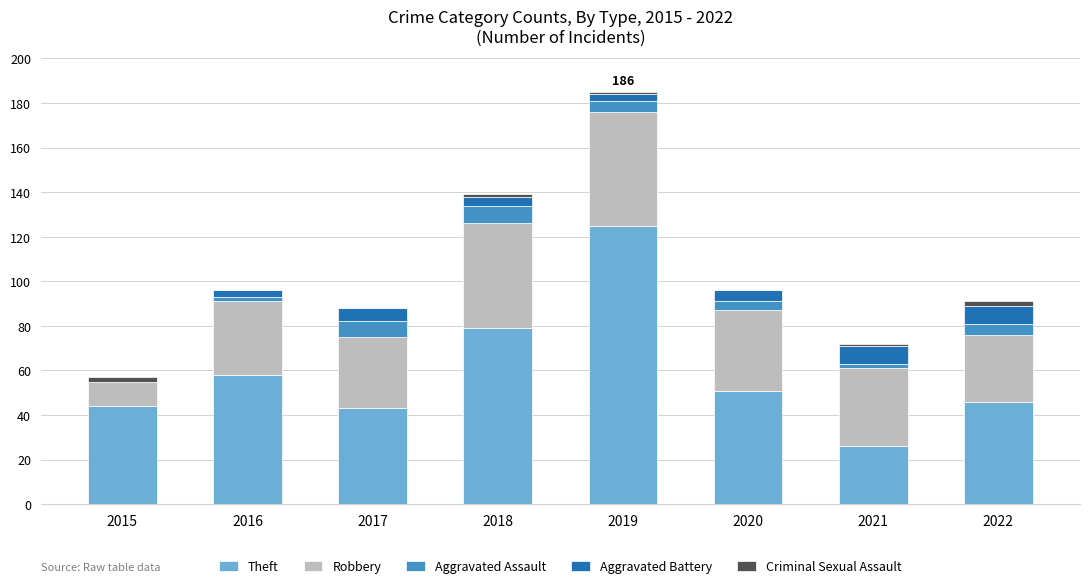

The value of Theft at 2021 is 45. True or false?

False